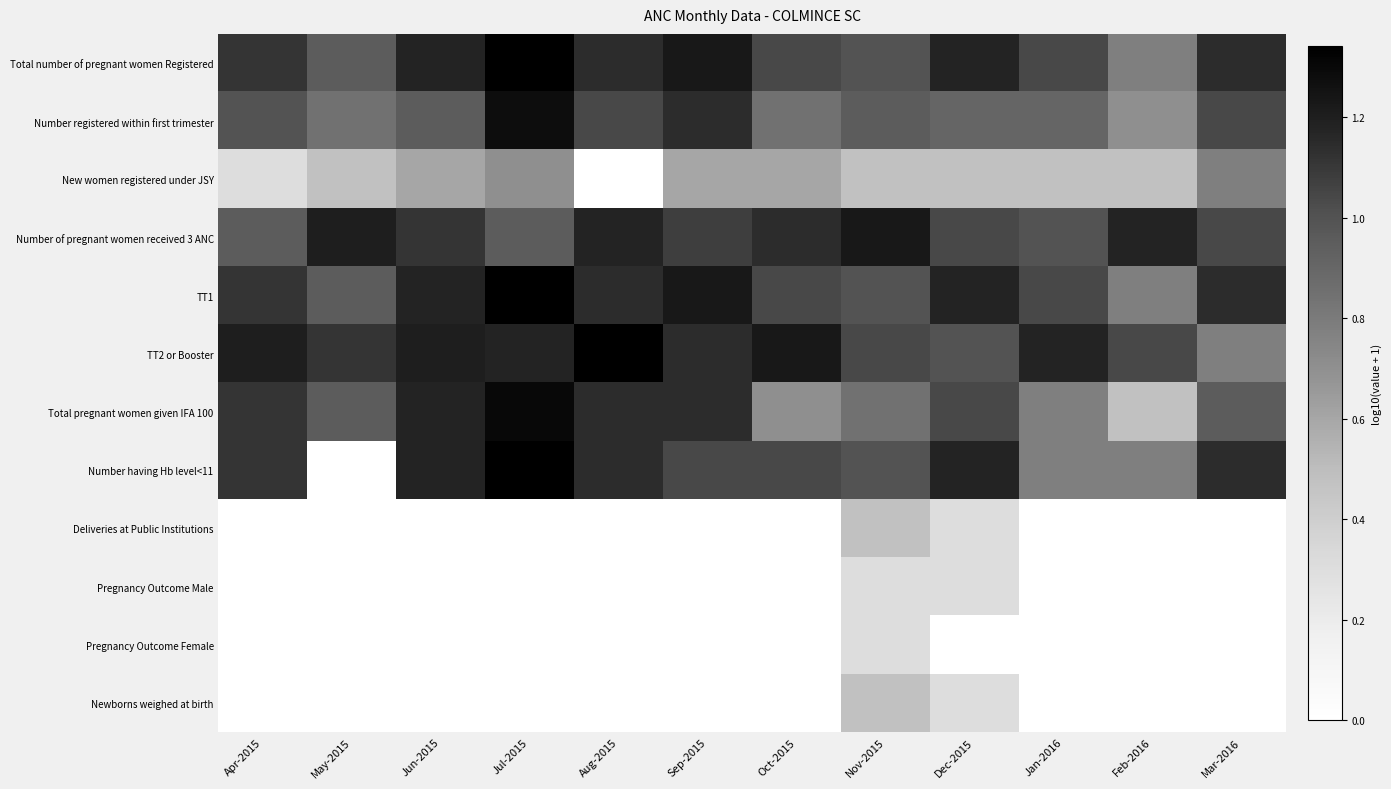

How many categories are shown in the chart?

12